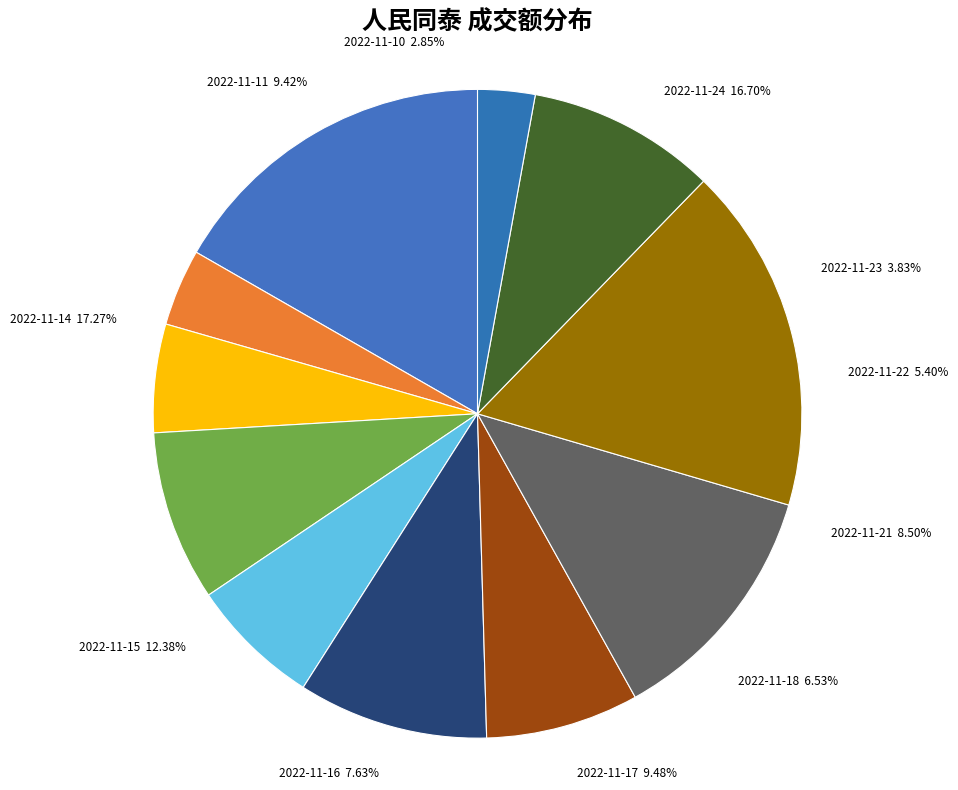

What is the ratio of the value at 2022-11-17 to the value at 2022-11-16?

1.2